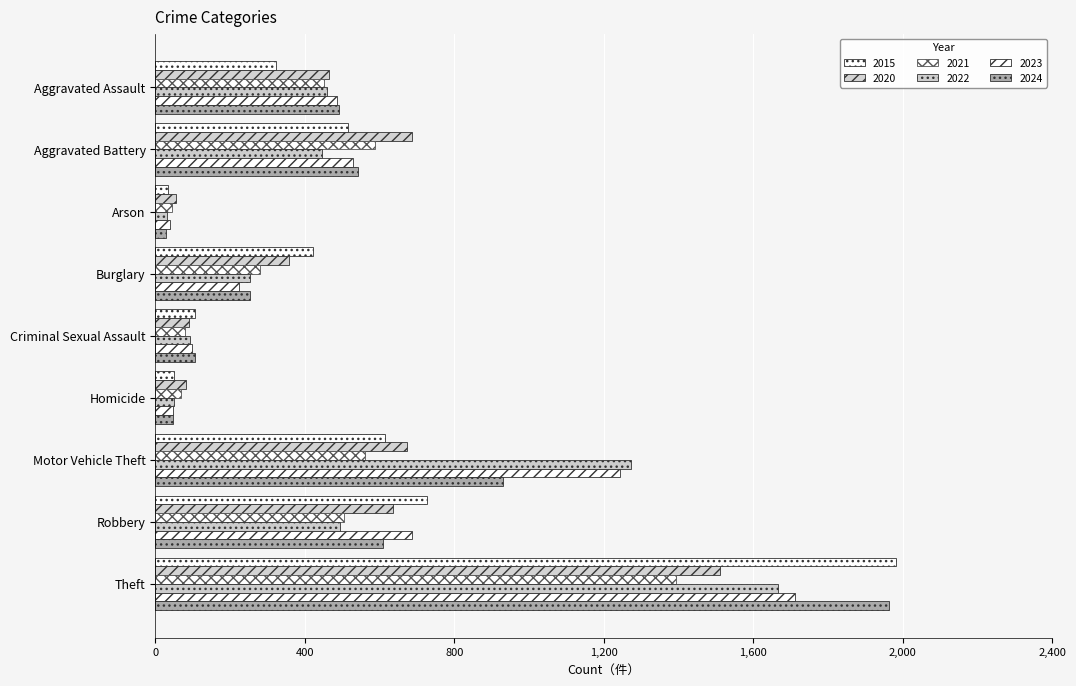

How many data points does each series have?

9